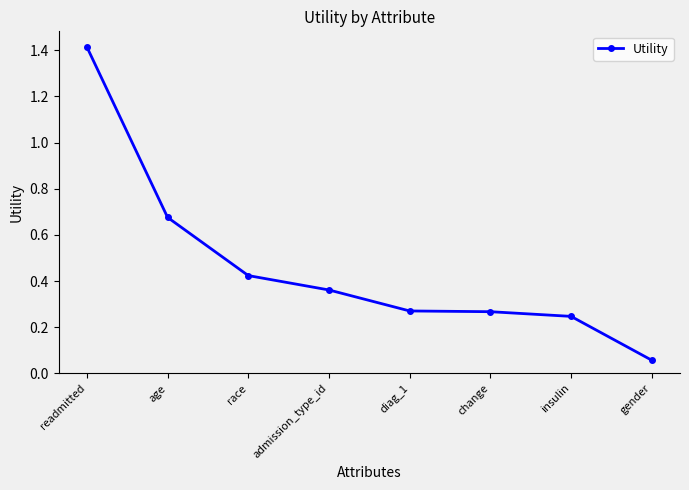

What is the label of the 8th point from the left?

gender